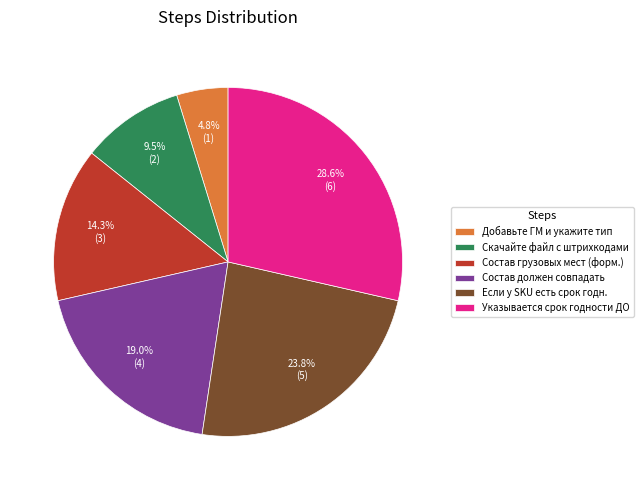

To the nearest percent, what is the difference between the largest and smallest slice percentages?

24%